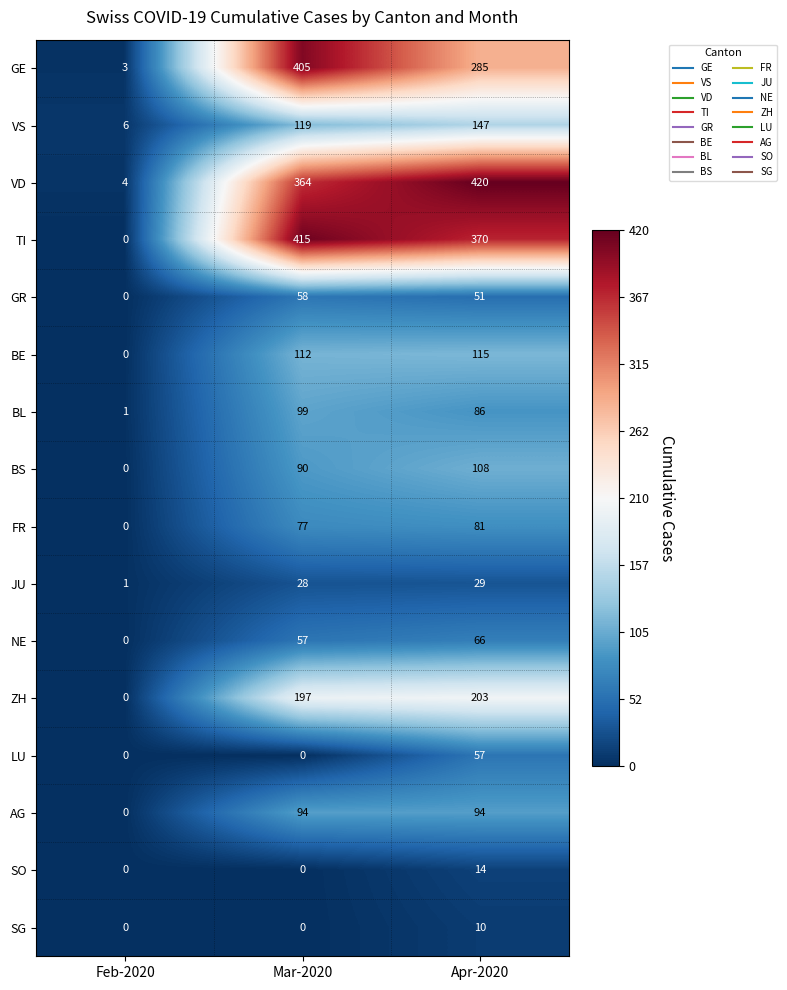

What is the total value across all series at Feb-2020?

15